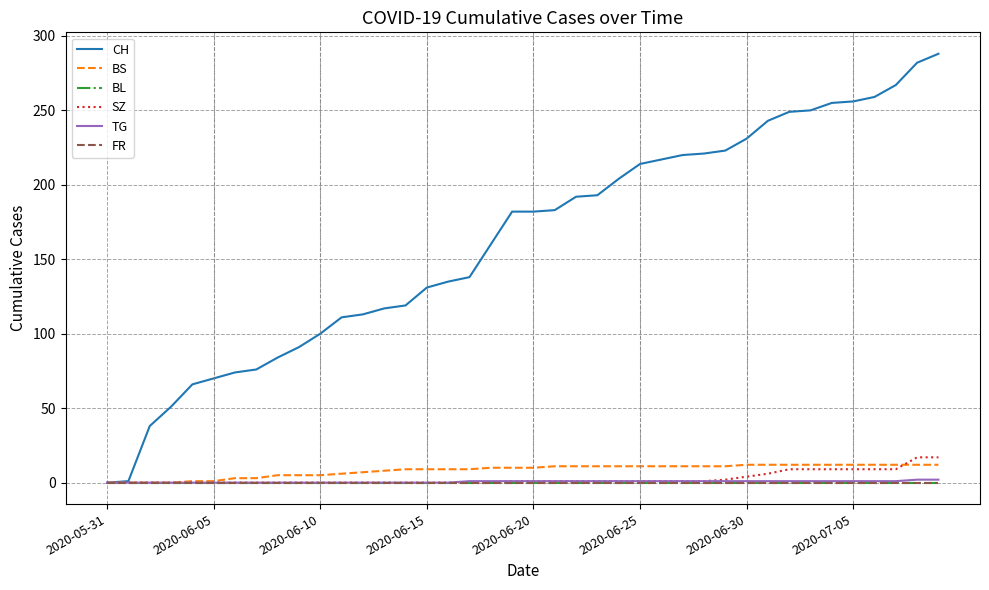

What is the maximum value shown in the chart?

288